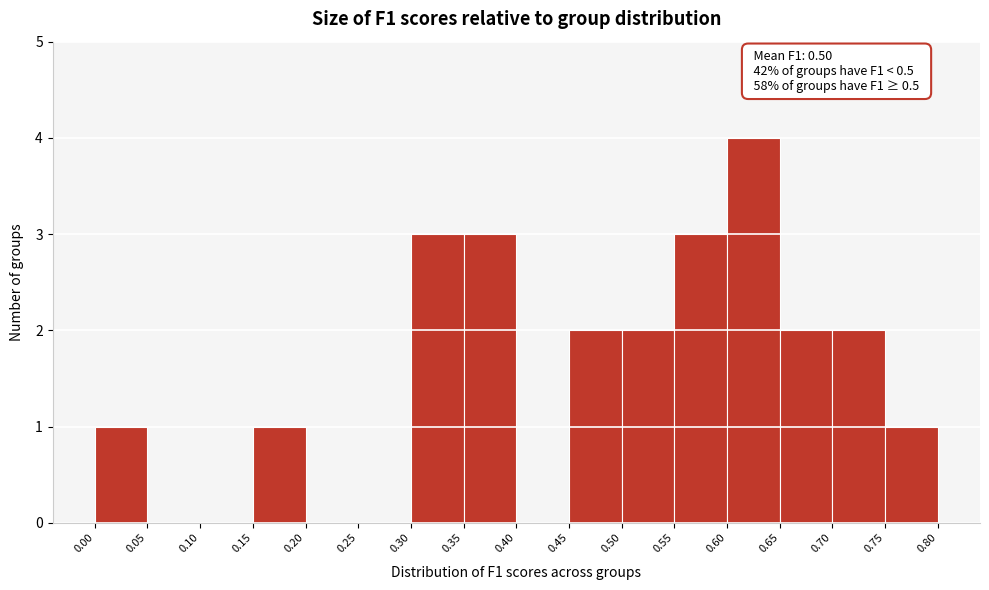

Which range on the x-axis has the tallest bar?

0.60 to 0.65